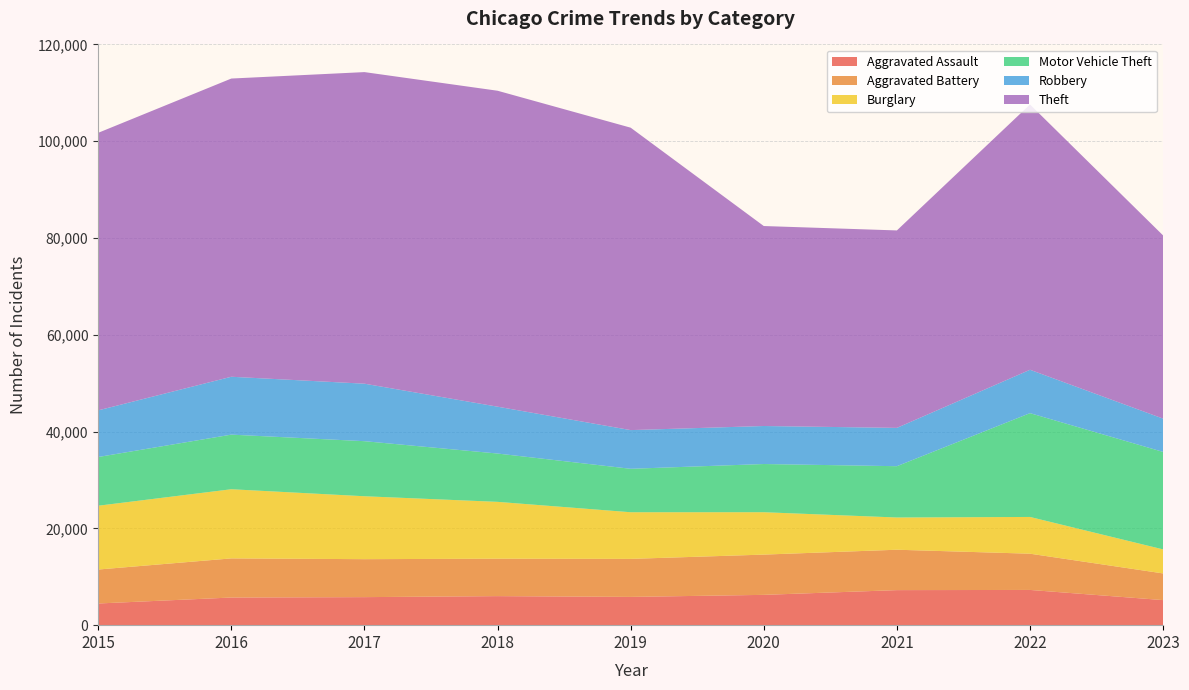

Reading left to right, extract all data points from this chart.

Aggravated Assault: 2015=4480	2016=5712	2017=5793	2018=6001	2019=5841	2020=6262	2021=7242	2022=7280	2023=5179
Aggravated Battery: 2015=7018	2016=8086	2017=7845	2018=7734	2019=7857	2020=8320	2021=8347	2022=7489	2023=5512
Burglary: 2015=13184	2016=14289	2017=13001	2018=11747	2019=9638	2020=8758	2021=6659	2022=7593	2023=4964
Motor Vehicle Theft: 2015=10068	2016=11286	2017=11380	2018=9985	2019=8977	2020=9959	2021=10602	2022=21449	2023=20144
Robbery: 2015=9638	2016=11960	2017=11880	2018=9681	2019=7995	2020=7855	2021=7918	2022=8964	2023=6881
Theft: 2015=57350	2016=61621	2017=64386	2018=65287	2019=62492	2020=41322	2021=40800	2022=54823	2023=37847